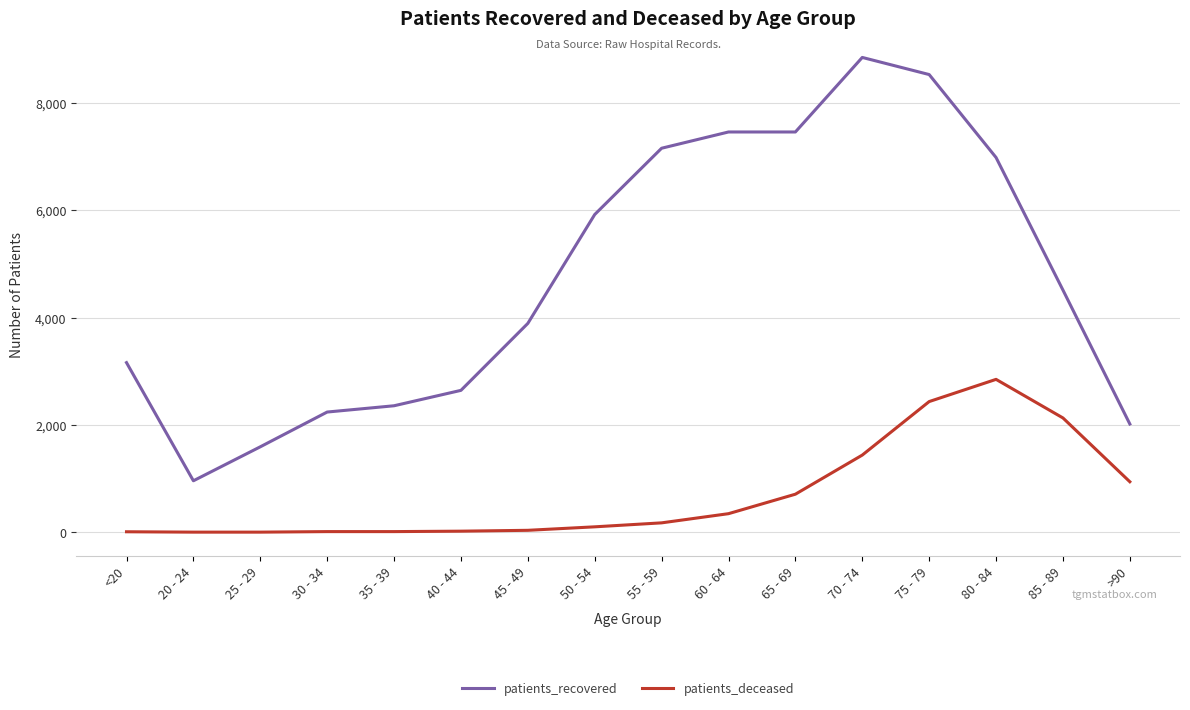

What is the difference between the maximum and minimum values in the patients_deceased series?

2847